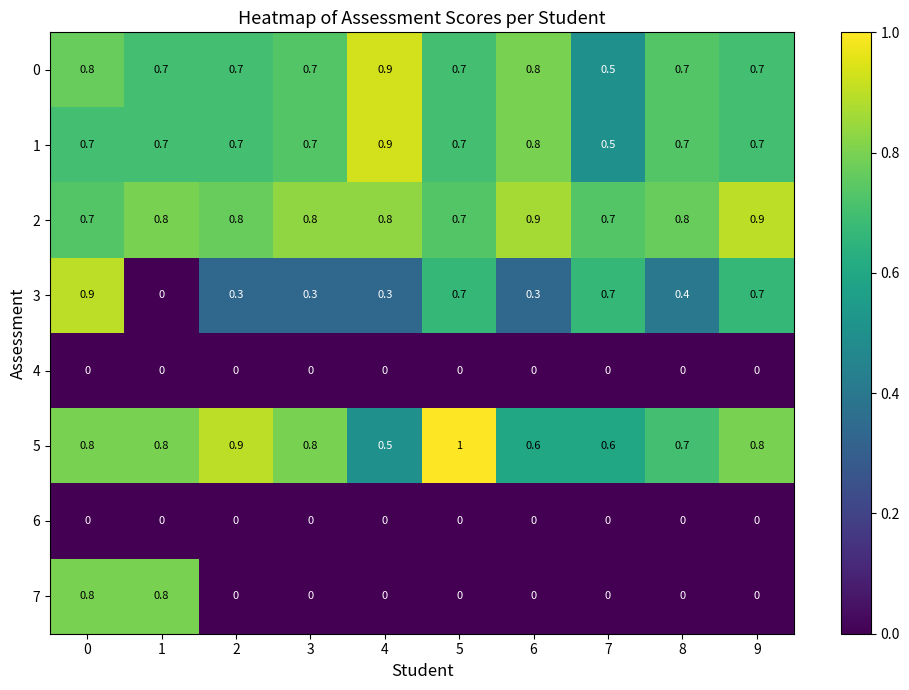

The value of 0 at 5 is 1.1. True or false?

False